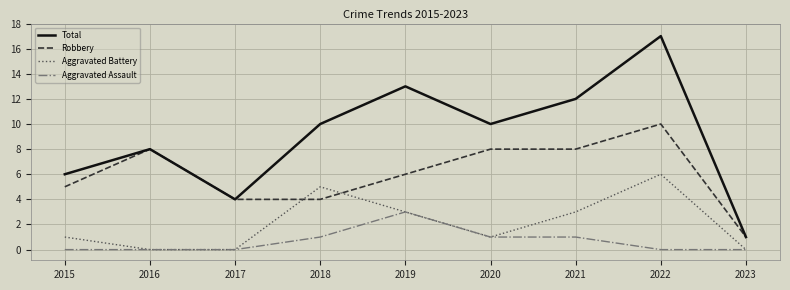

Reading left to right, extract all data points from this chart.

Total: 6	8	4	10	13	10	12	17	1
Robbery: 5	8	4	4	6	8	8	10	1
Aggravated Battery: 1	0	0	5	3	1	3	6	0
Aggravated Assault: 0	0	0	1	3	1	1	0	0